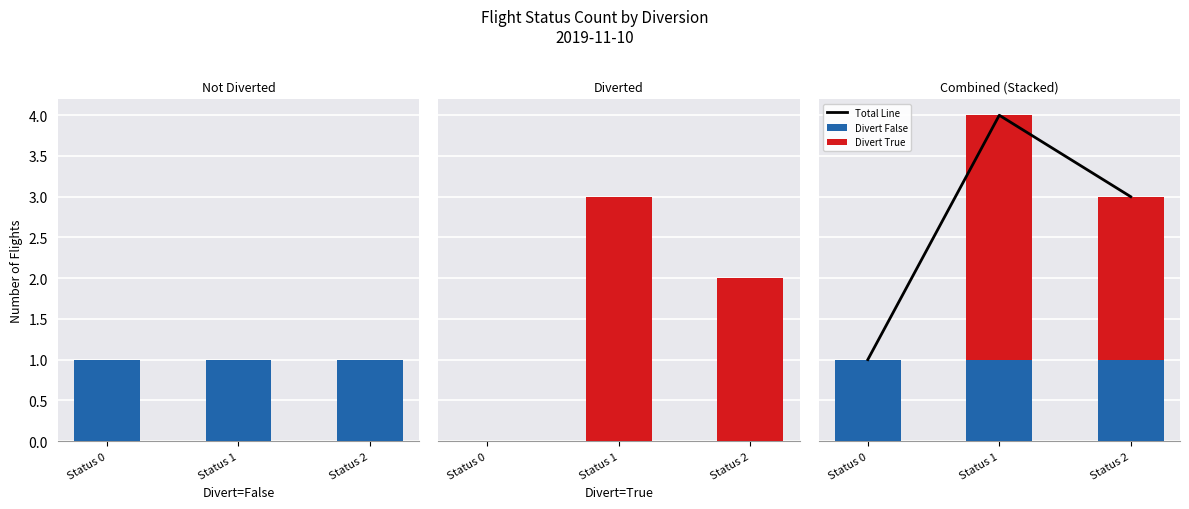

What is the highest value of the Divert True series?

3